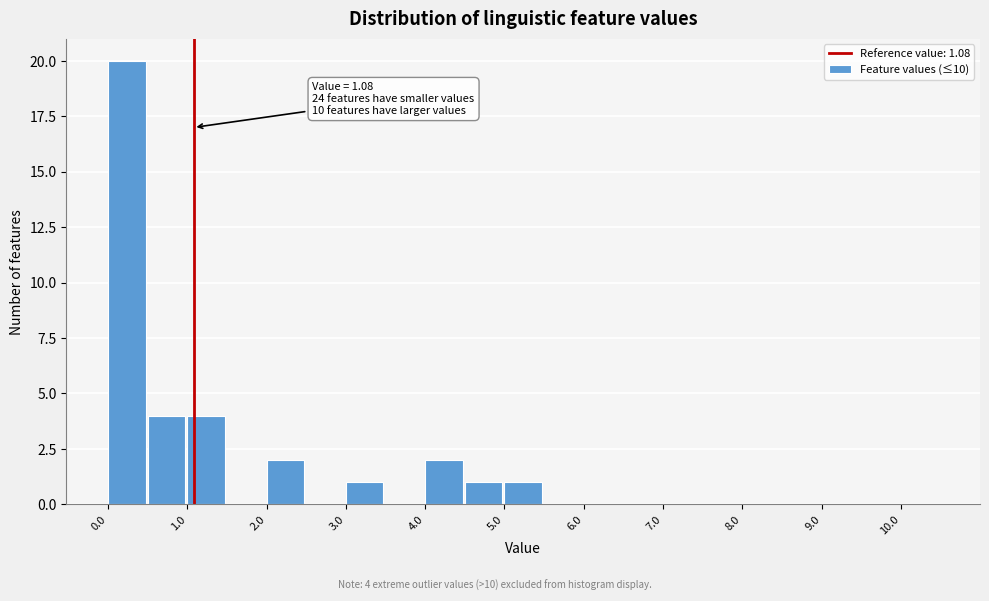

Over which range of the x-axis is the bar tallest?

0.0 to 0.5